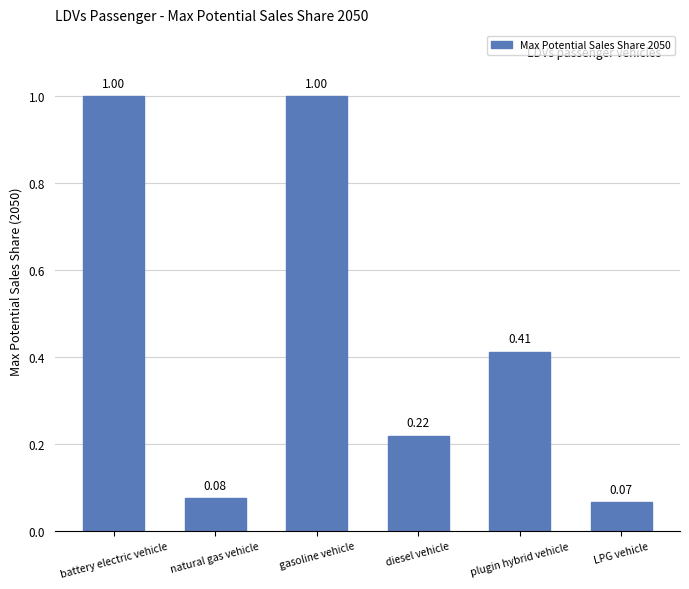

What is the difference between the values at gasoline vehicle and plugin hybrid vehicle?

0.6